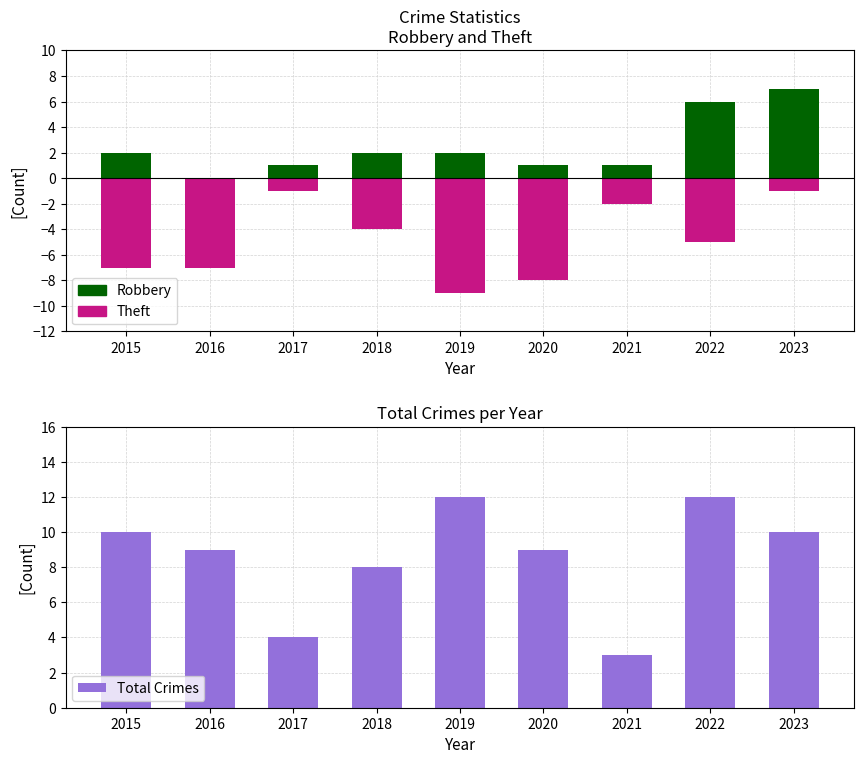

What is the sum of the Robbery values at 2022 and 2019?

8